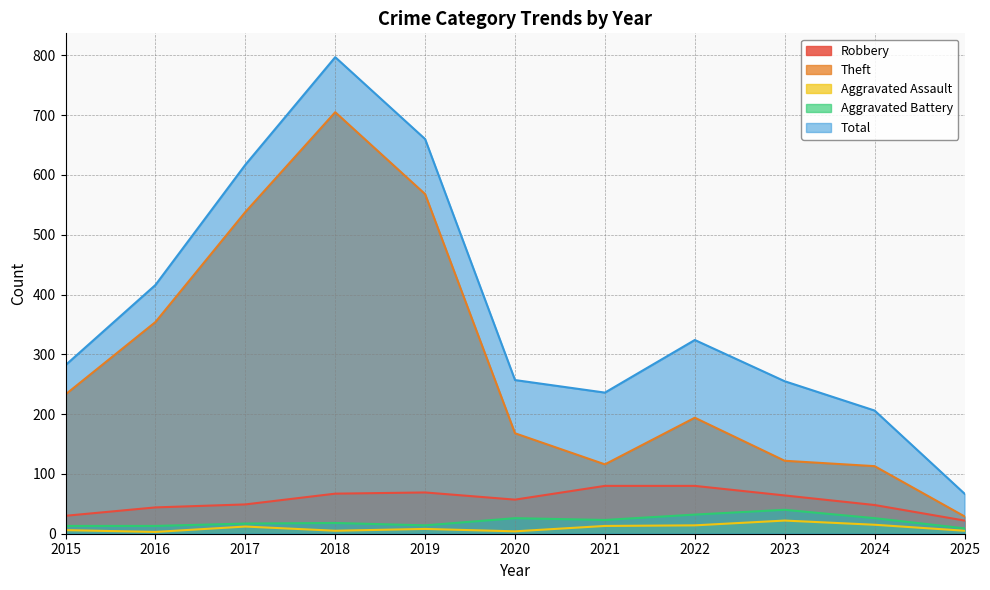

Read the Theft value at 2018, to the nearest 50.

700